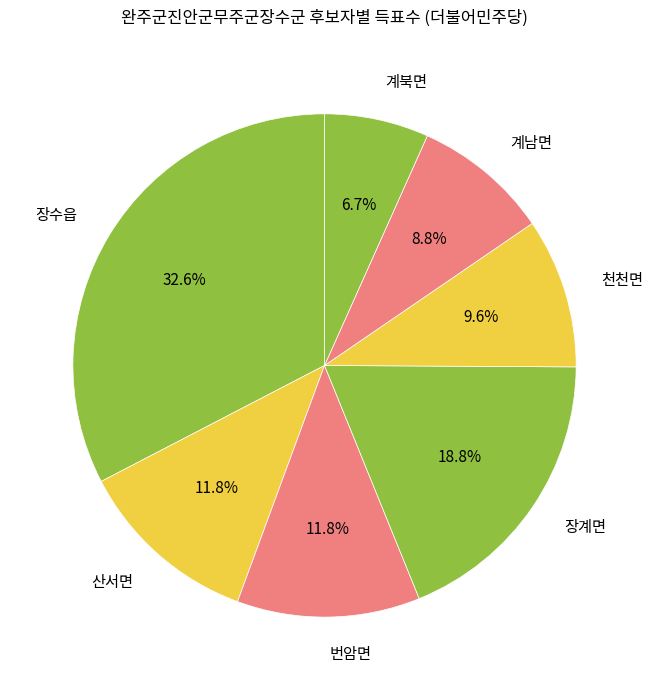

The 계남면 slice represents 9% of the pie. True or false?

True